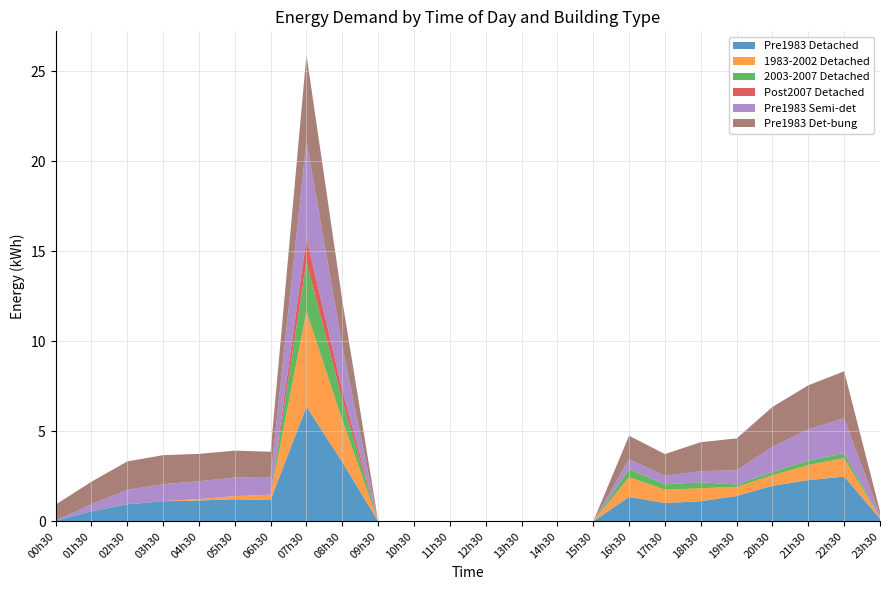

Reading left to right, transcribe all the data shown in this chart.

Pre1983 Detached: 0.0	0.6	0.9	1.1	1.2	1.2	1.2	6.4	3.3	0.0	0.0	0.0	0.0	0.0	0.0	0.0	1.4	1.0	1.1	1.4	2.0	2.3	2.5	0.1
1983-2002 Detached: 0.0	0.0	0.0	0.0	0.1	0.2	0.3	5.3	2.3	0.0	0.0	0.0	0.0	0.0	0.0	0.0	1.1	0.7	0.7	0.5	0.6	0.8	1.0	0.1
2003-2007 Detached: 0.0	0.0	0.0	0.0	0.0	0.0	0.0	2.8	1.1	0.0	0.0	0.0	0.0	0.0	0.0	0.0	0.4	0.3	0.3	0.1	0.2	0.2	0.3	0.0
Post2007 Detached: 0.0	0.0	0.0	0.0	0.0	0.0	0.0	1.3	0.6	0.0	0.0	0.0	0.0	0.0	0.0	0.0	0.0	0.0	0.0	0.0	0.0	0.0	0.0	0.0
Pre1983 Semi-det: 0.0	0.4	0.8	0.9	1.0	1.0	1.0	5.4	2.4	0.0	0.0	0.0	0.0	0.0	0.0	0.0	0.6	0.5	0.6	0.8	1.4	1.7	1.9	0.1
Pre1983 Det-bung: 0.9	1.2	1.6	1.6	1.5	1.5	1.4	4.8	2.5	0.0	0.0	0.0	0.0	0.0	0.0	0.0	1.3	1.2	1.6	1.8	2.2	2.5	2.6	0.2